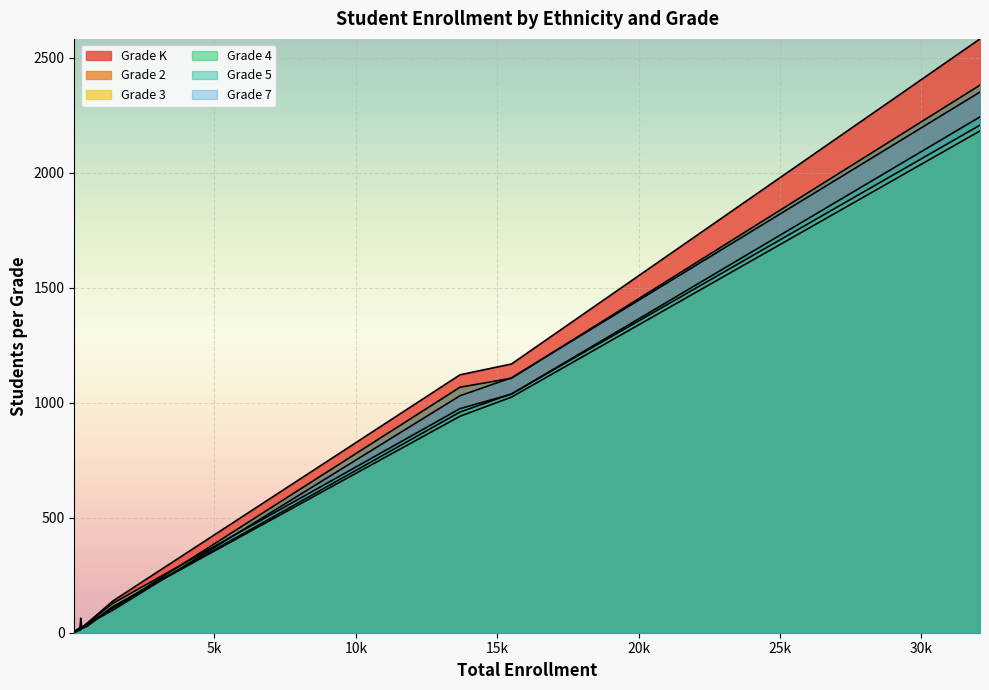

What are all the series names shown in the legend?

Grade K, Grade 2, Grade 3, Grade 4, Grade 5, Grade 7